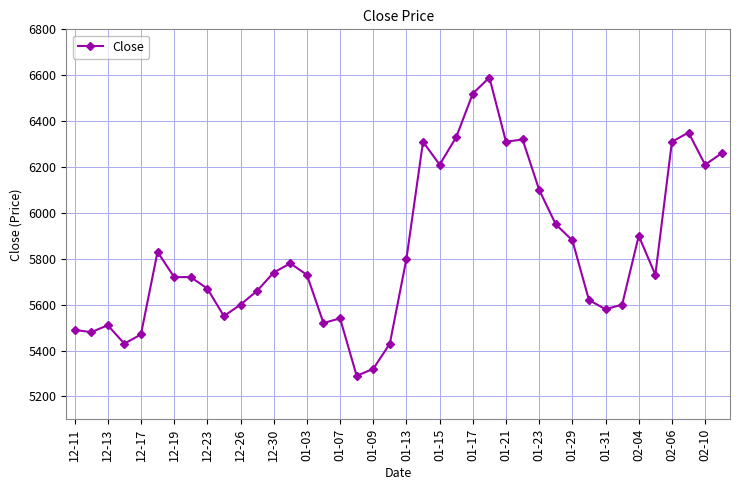

Does the chart display data point markers on the line(s)?

Yes